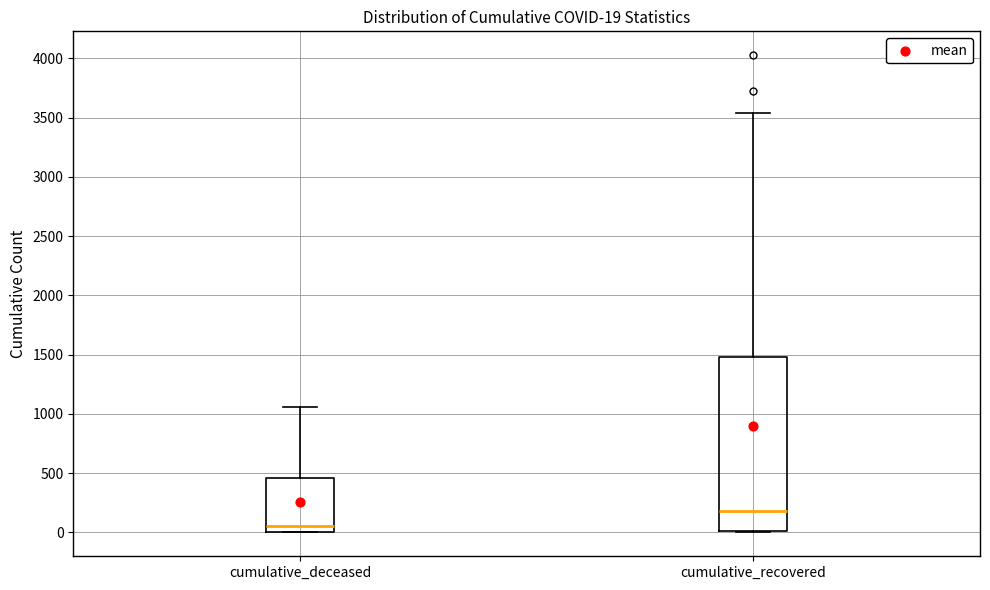

Which box's median line is the highest?

cumulative_recovered